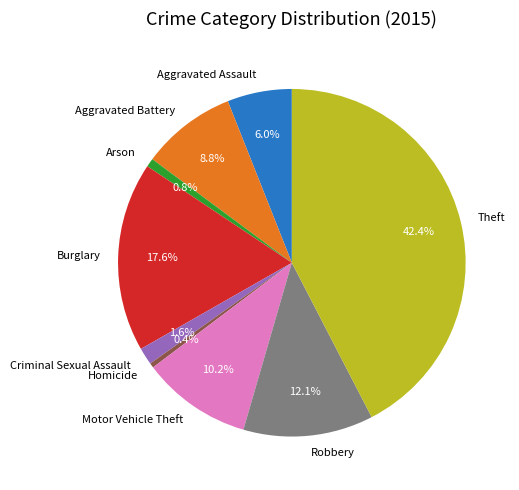

Which slice is the largest?

Theft